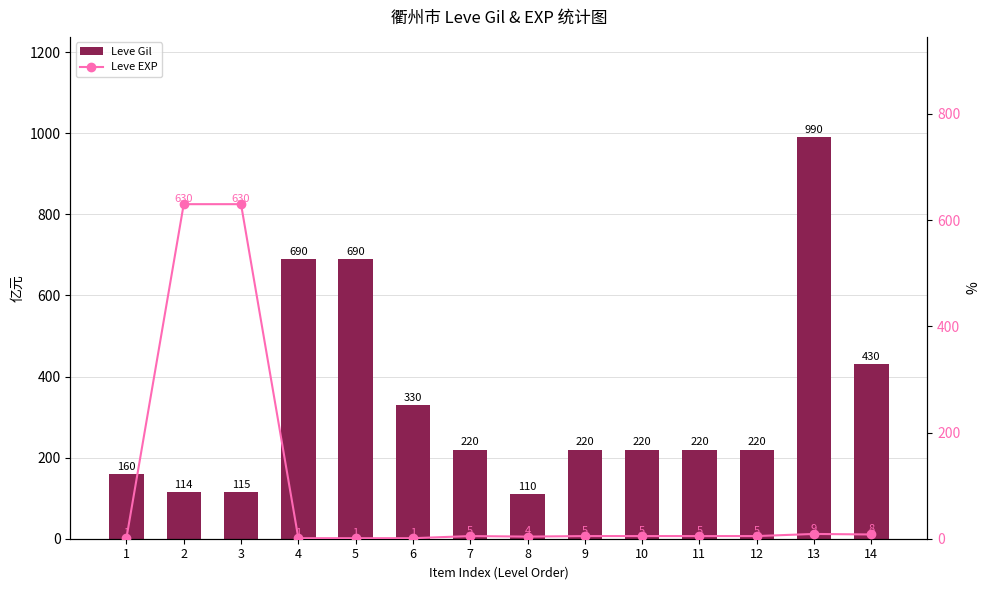

Which series has the largest range (max minus min)?

Leve Gil